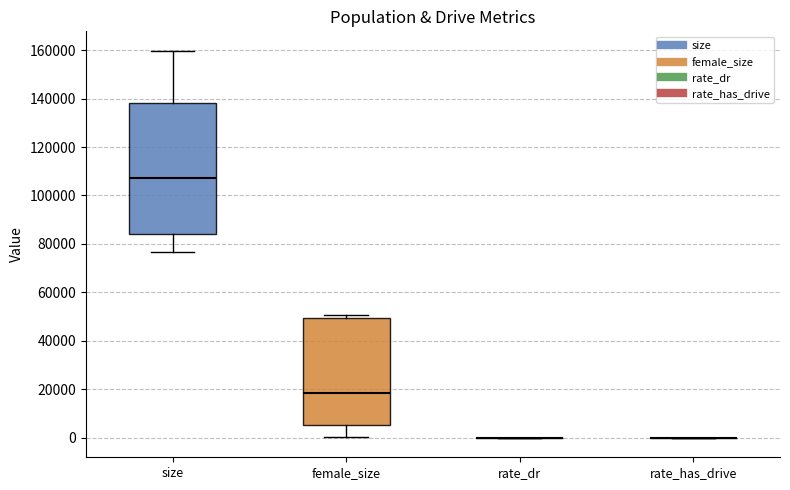

Reading left to right, read every box against the y-axis: the position of its median line, the range the box covers, and the ends of its whiskers. The values are not printed on the chart, so give them approximately, as read against the axis.

size: median 108000, box 84000 to 138000, whiskers 76000 to 160000
female_size: median 18000, box 6000 to 50000, whiskers 0 to 50000 (just above the box's upper edge)
rate_dr: box collapsed to a line at 0, whiskers 0 to 0
rate_has_drive: box collapsed to a line at 0, whiskers 0 to 0